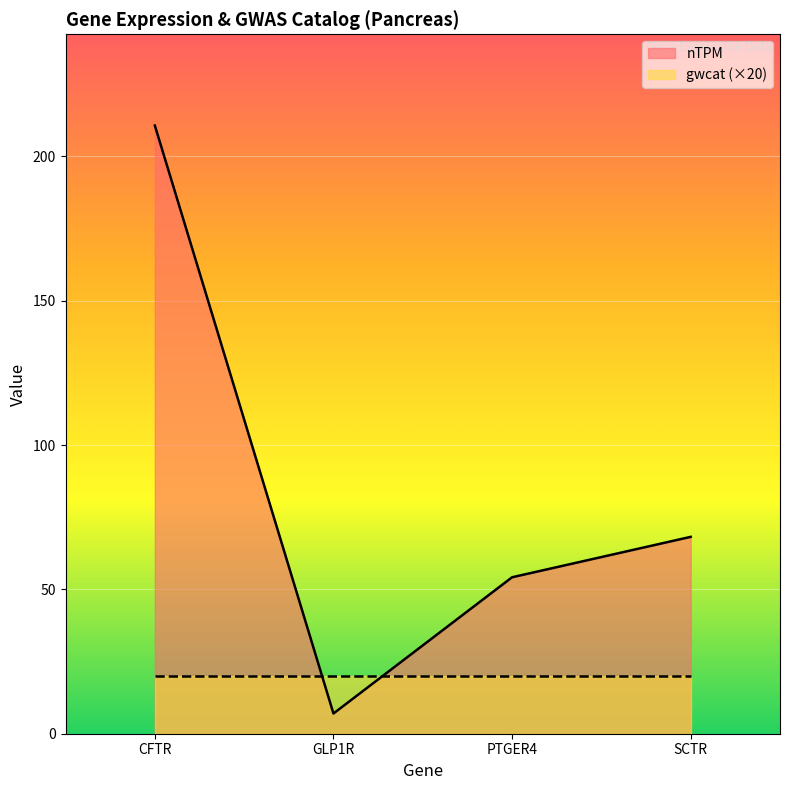

What is the difference between the values at SCTR and GLP1R?

61.2